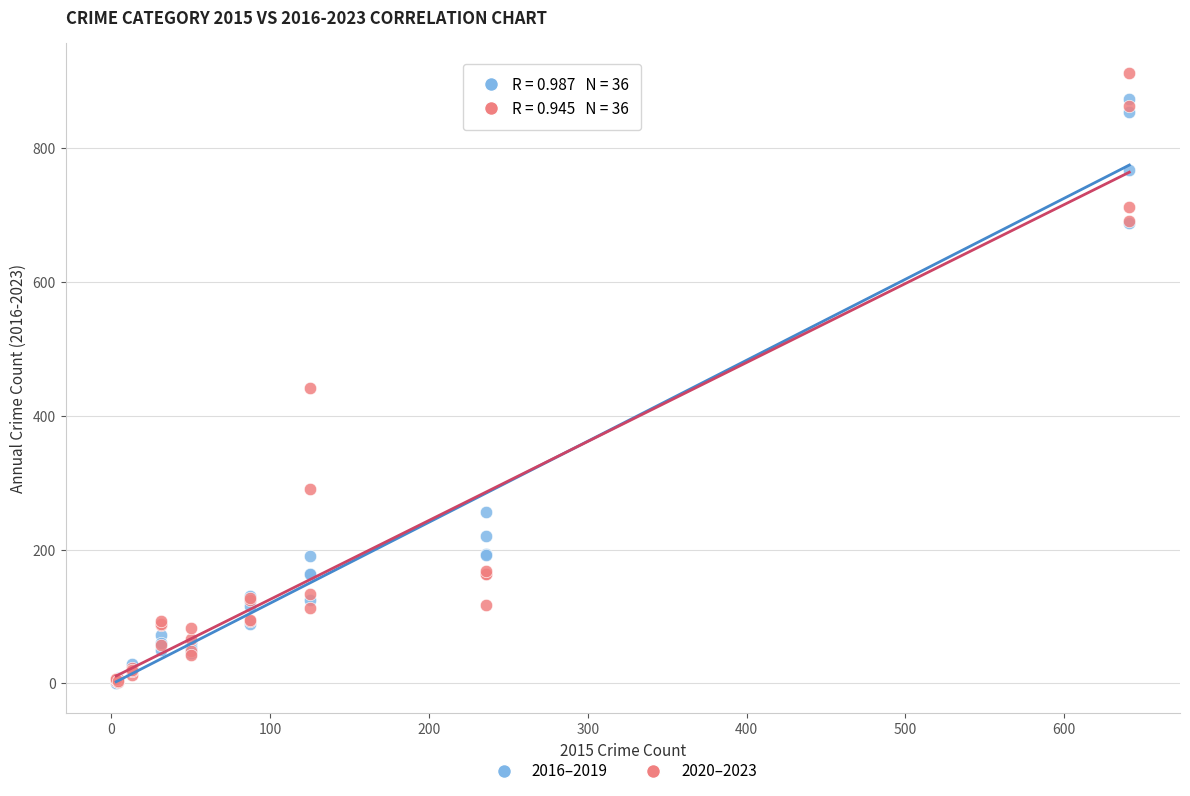

In the 2020–2023 series, what Y value is closest to 457?

442